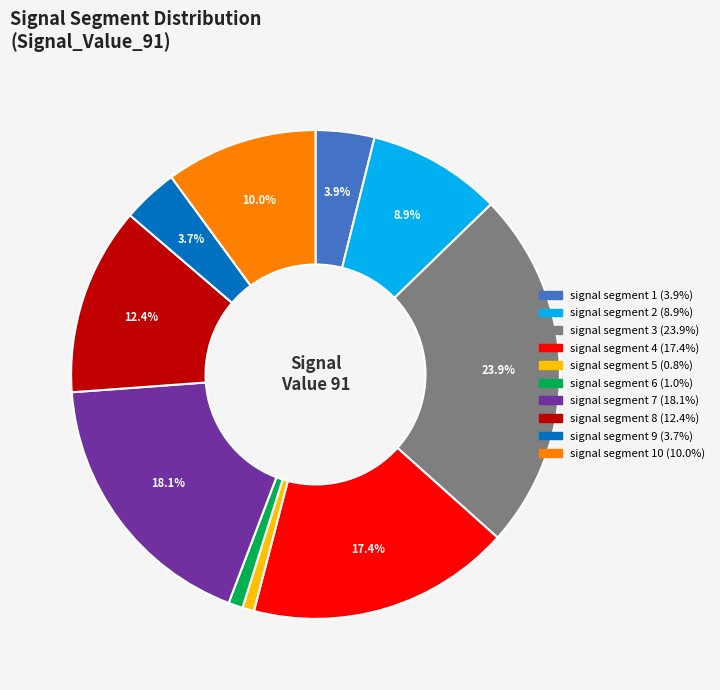

Count the number of slices in the pie.

10